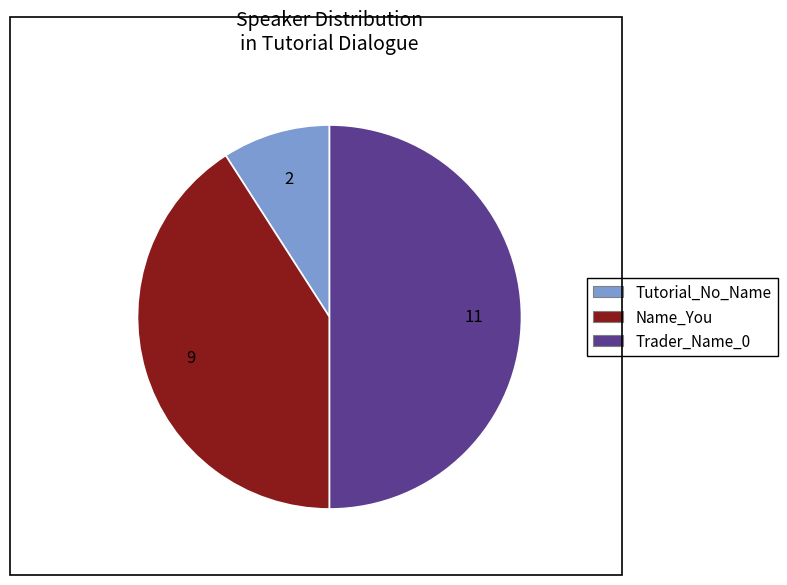

What is the largest slice in the pie chart?

Trader_Name_0